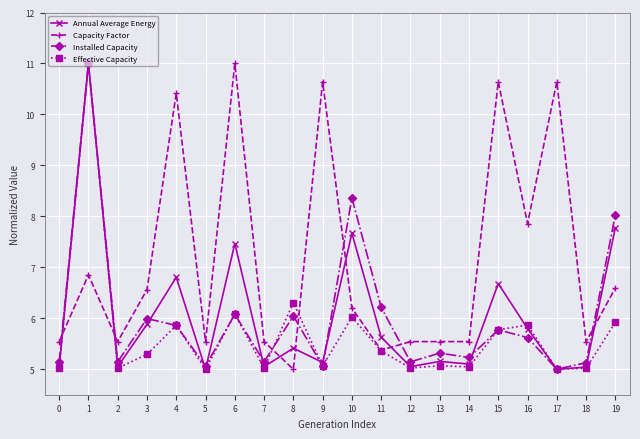

How many values in the Capacity Factor series exceed 6?

10